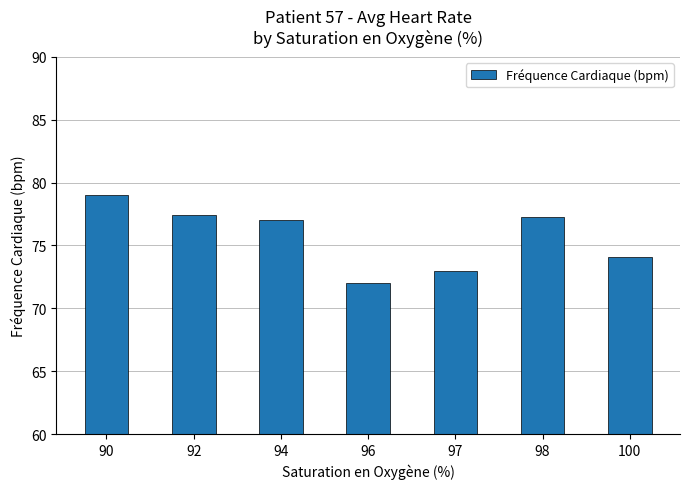

True or false: the data shows 19.8 at 98.

False